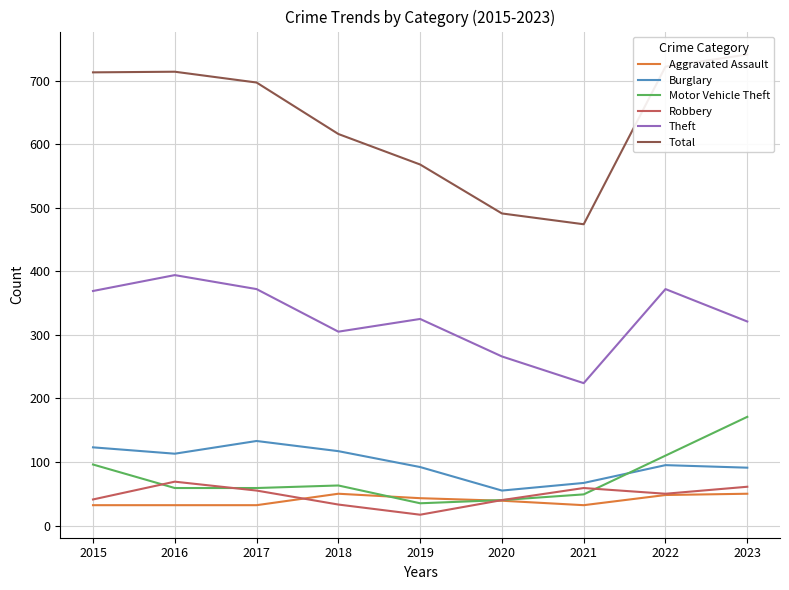

At which category does Theft reach its first local peak?

2016